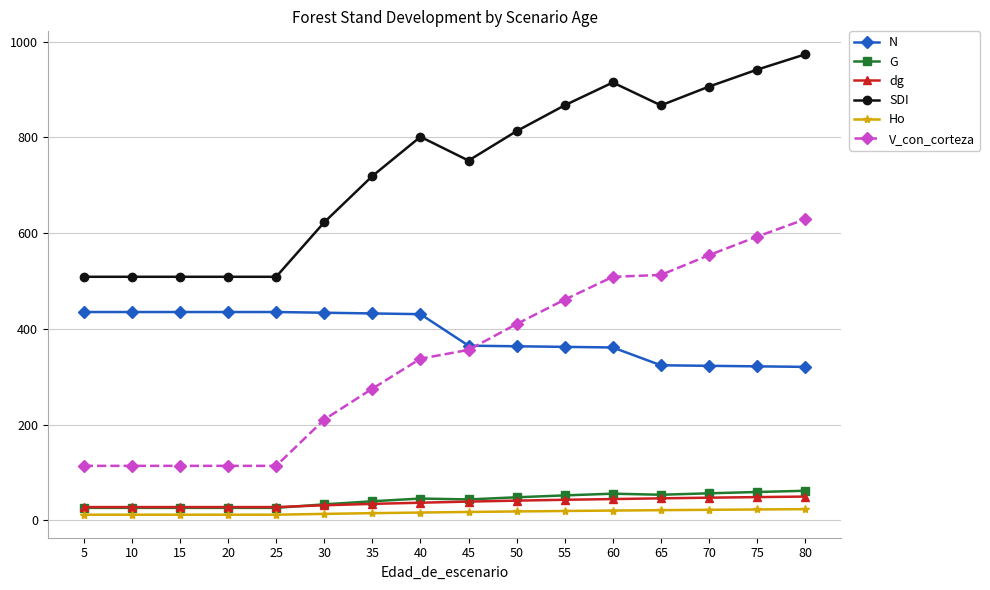

At which label does Ho first exceed 17?

45